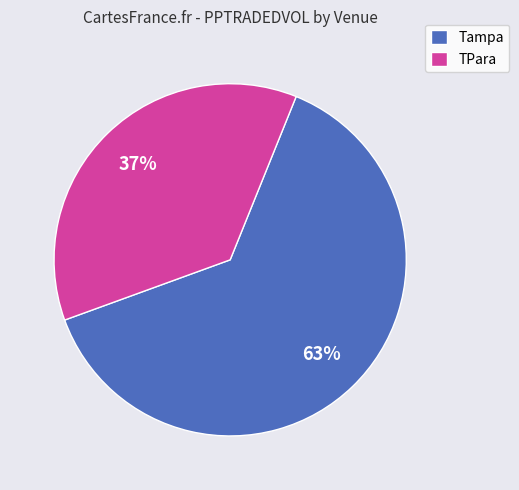

Rank the categories by value from lowest to highest.

TPara, Tampa